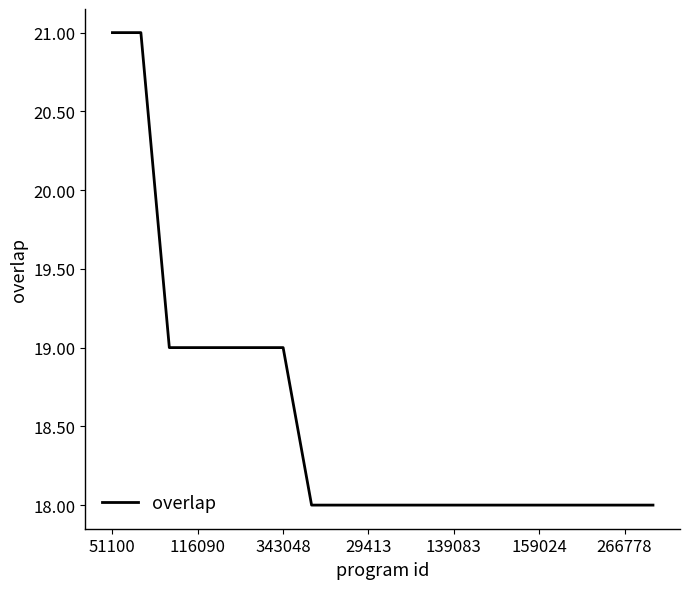

What is the difference between the maximum and minimum values?

3